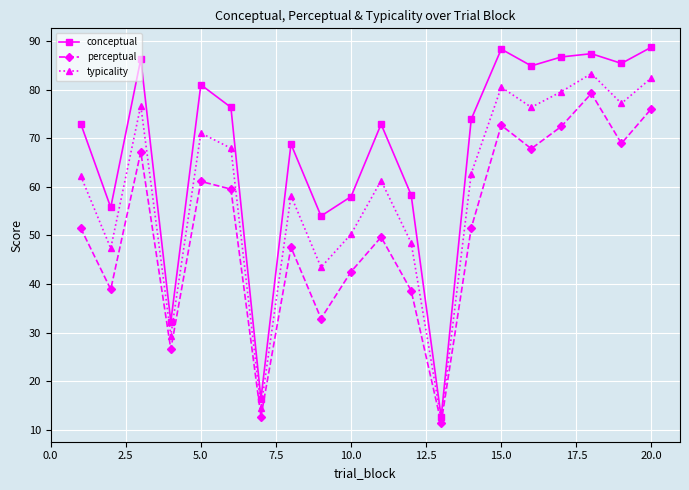

Rank the series by their average value, from lowest to highest.

perceptual, typicality, conceptual